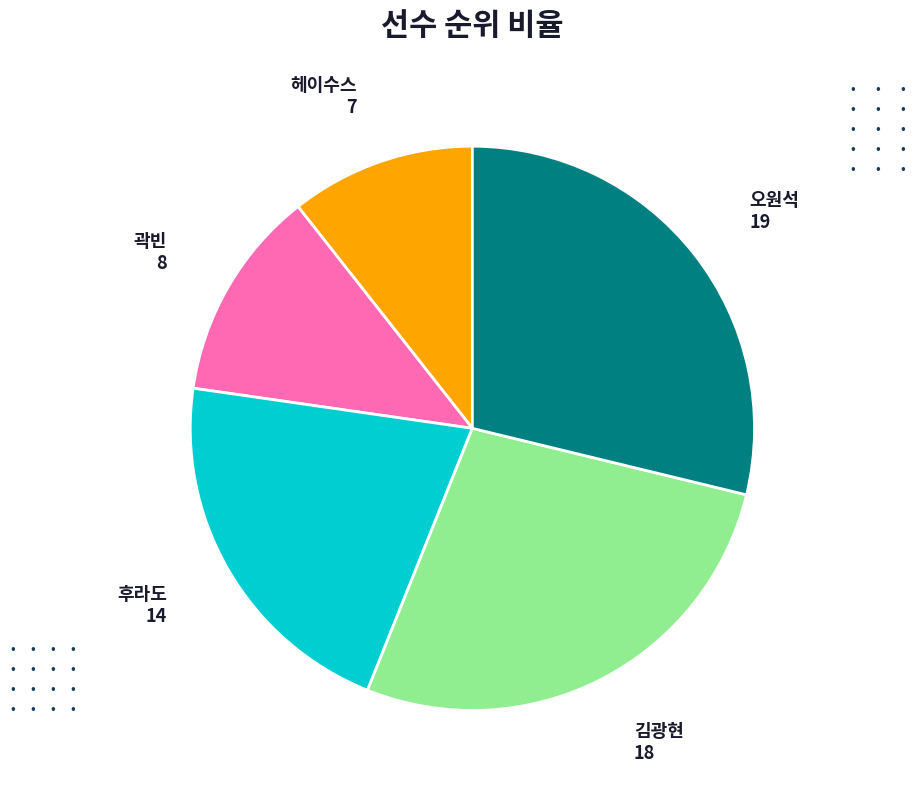

Is the sum of 헤이수스 and 오원석 greater than half?

No